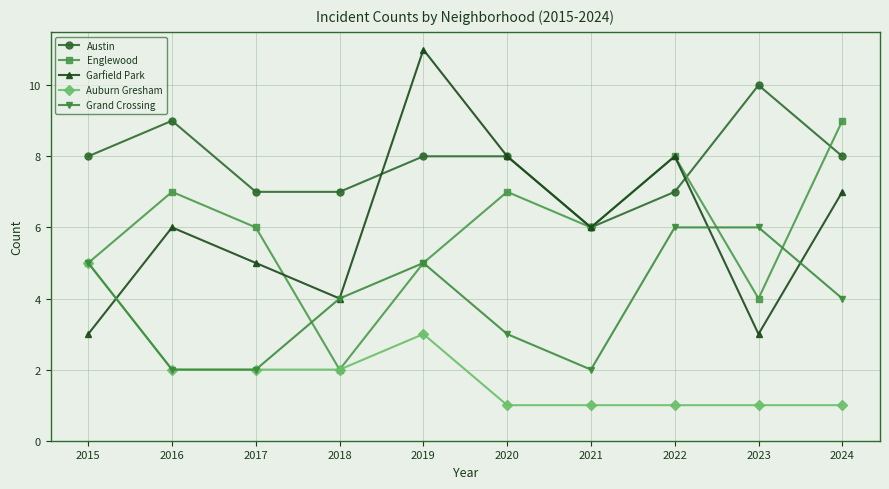

How many lines are shown in the chart?

5